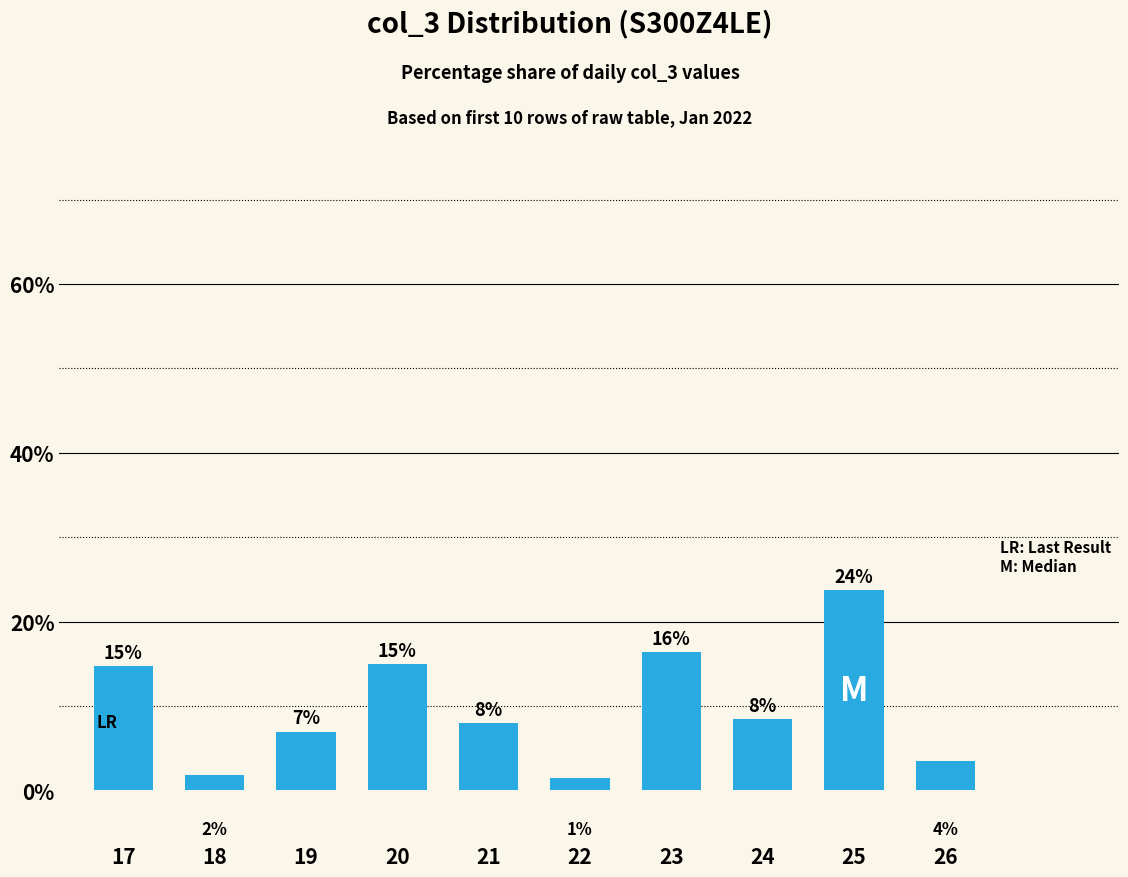

Where is the data nearest to the value 12?

17